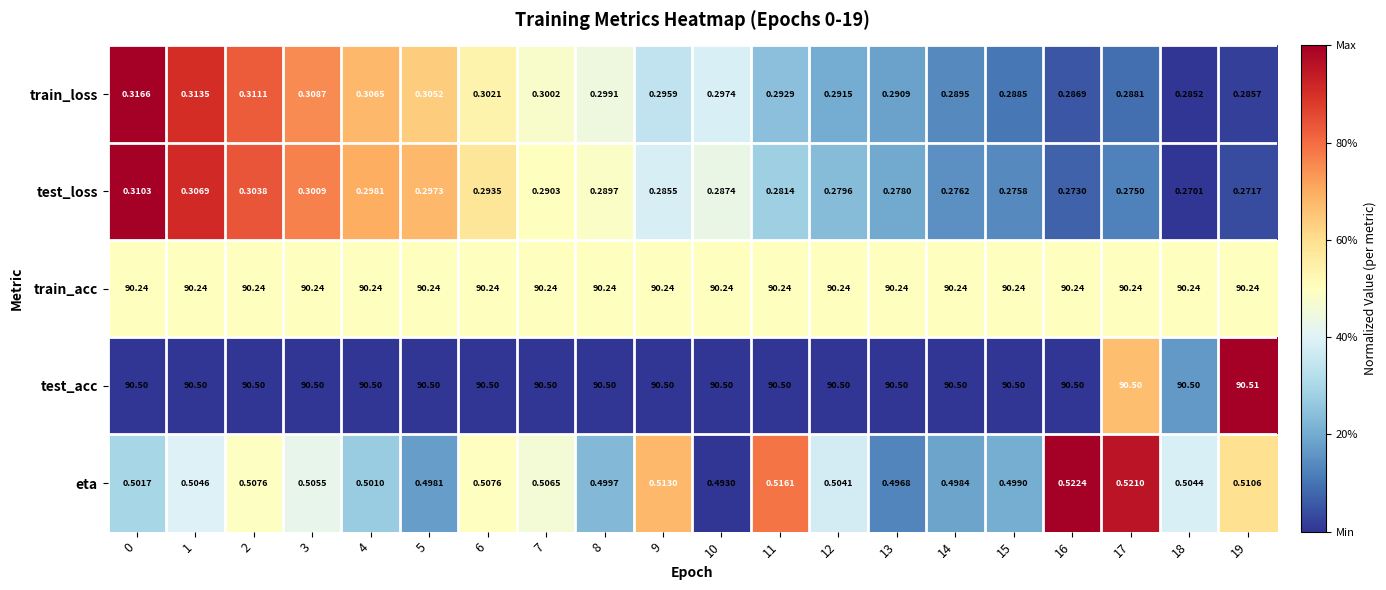

At 3, list the series in order from smallest to largest.

test_loss, train_loss, eta, train_acc, test_acc